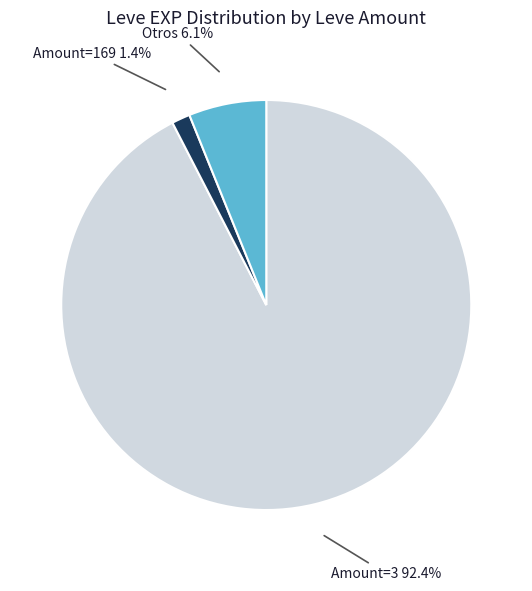

Is there a majority slice in this chart?

Yes